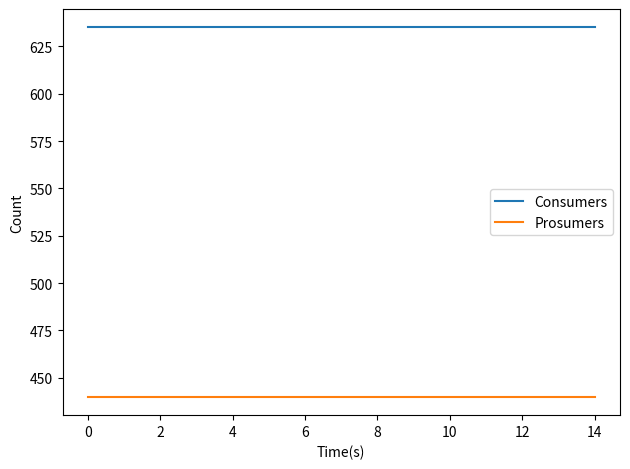

True or false: Consumers and Prosumers cross at least once.

False